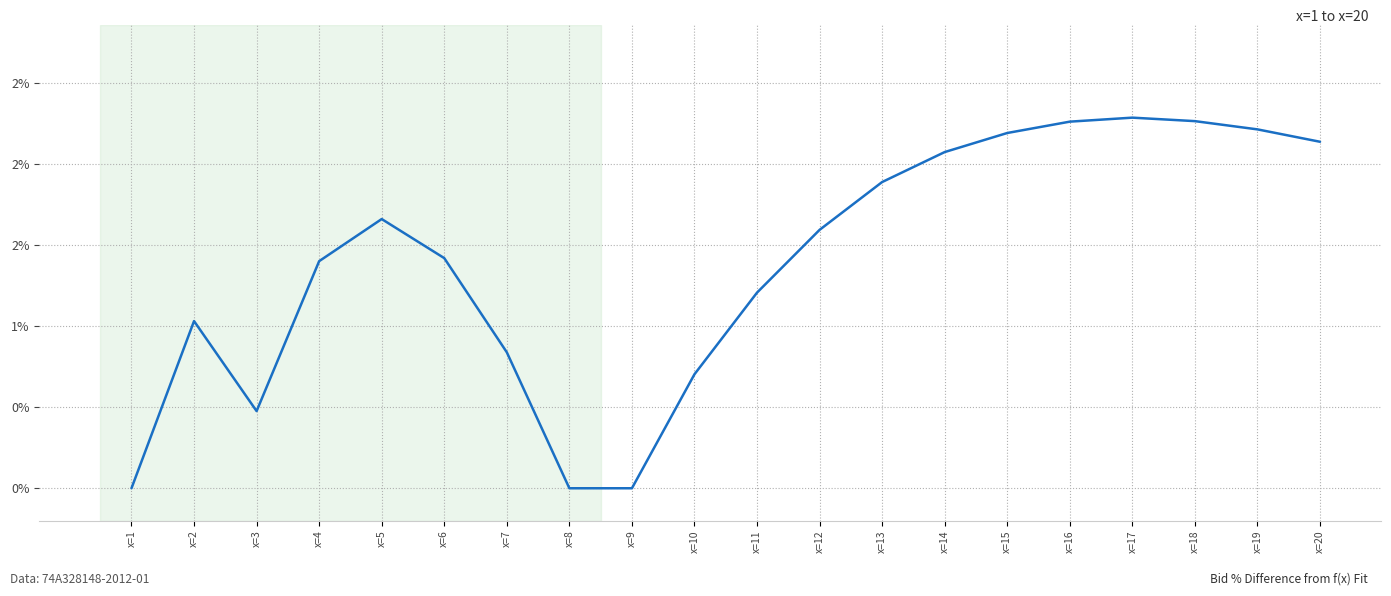

How many data points are less than 1?

6